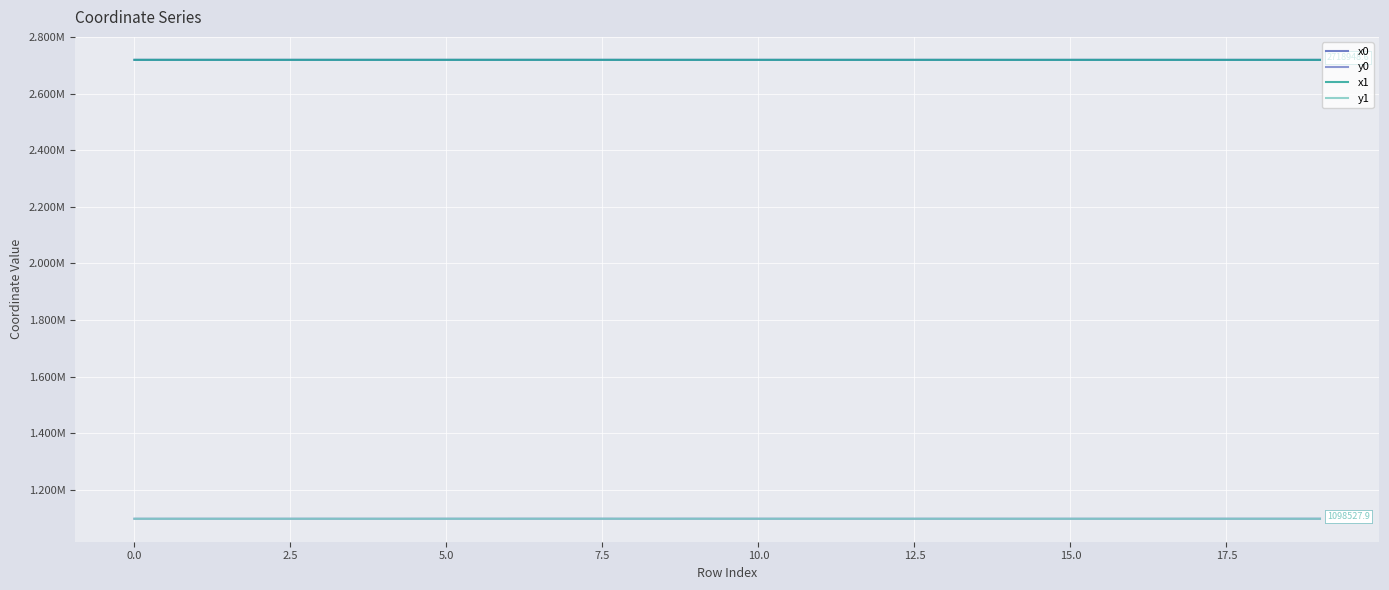

Rank the series by their maximum value, from lowest to highest.

y1, y0, x1, x0